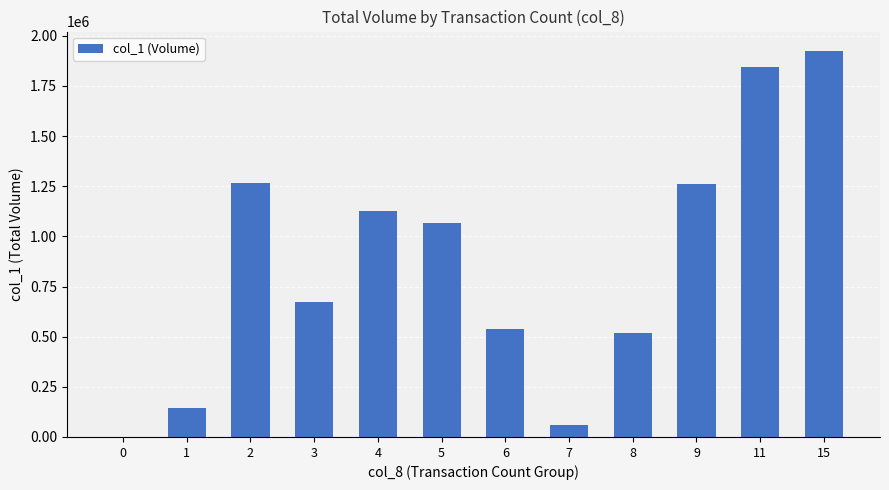

The value at 3 is 1060951. True or false?

False